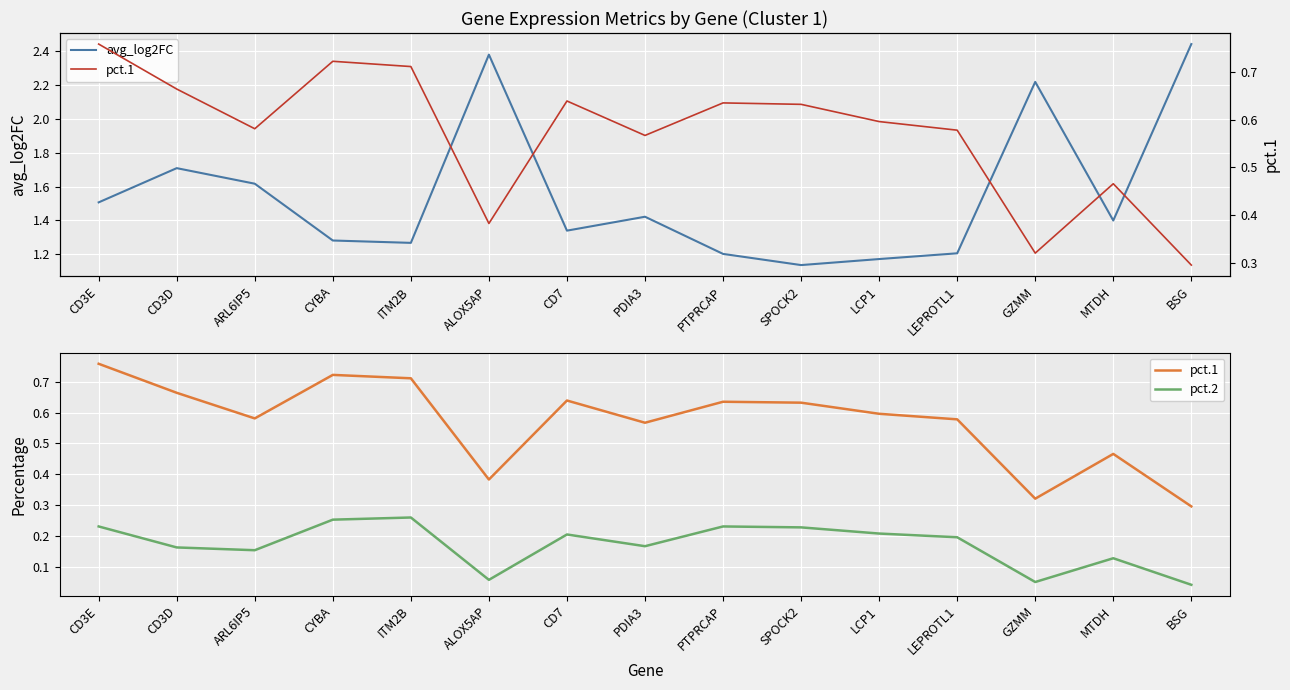

True or false: pct.1 and pct.2 intersect in this chart.

False